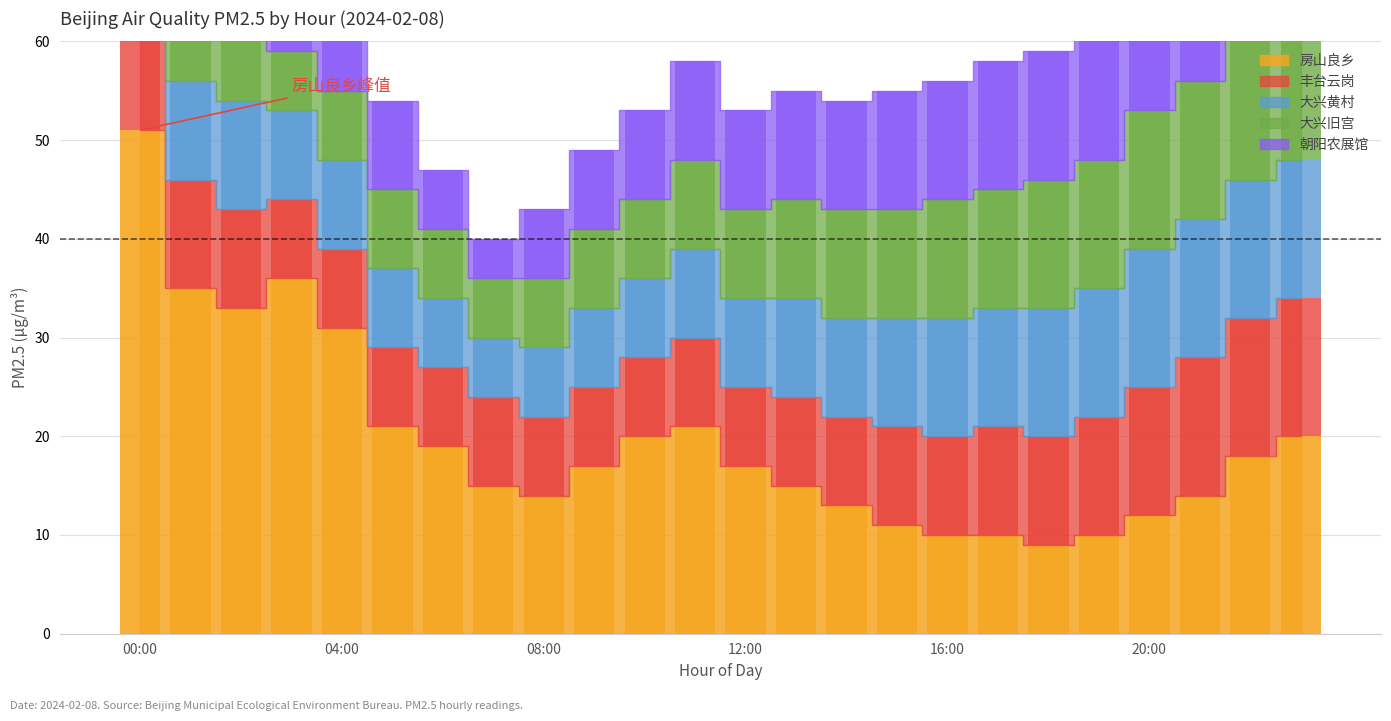

What are all the series names shown in the legend?

房山良乡, 丰台云岗, 大兴黄村, 大兴旧宫, 朝阳农展馆